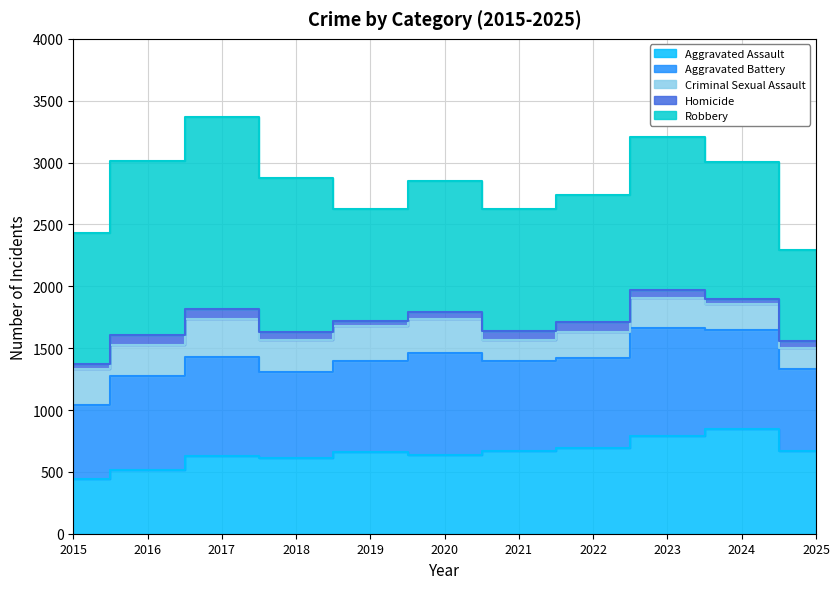

Which category has the highest value in the Criminal Sexual Assault series?

2017